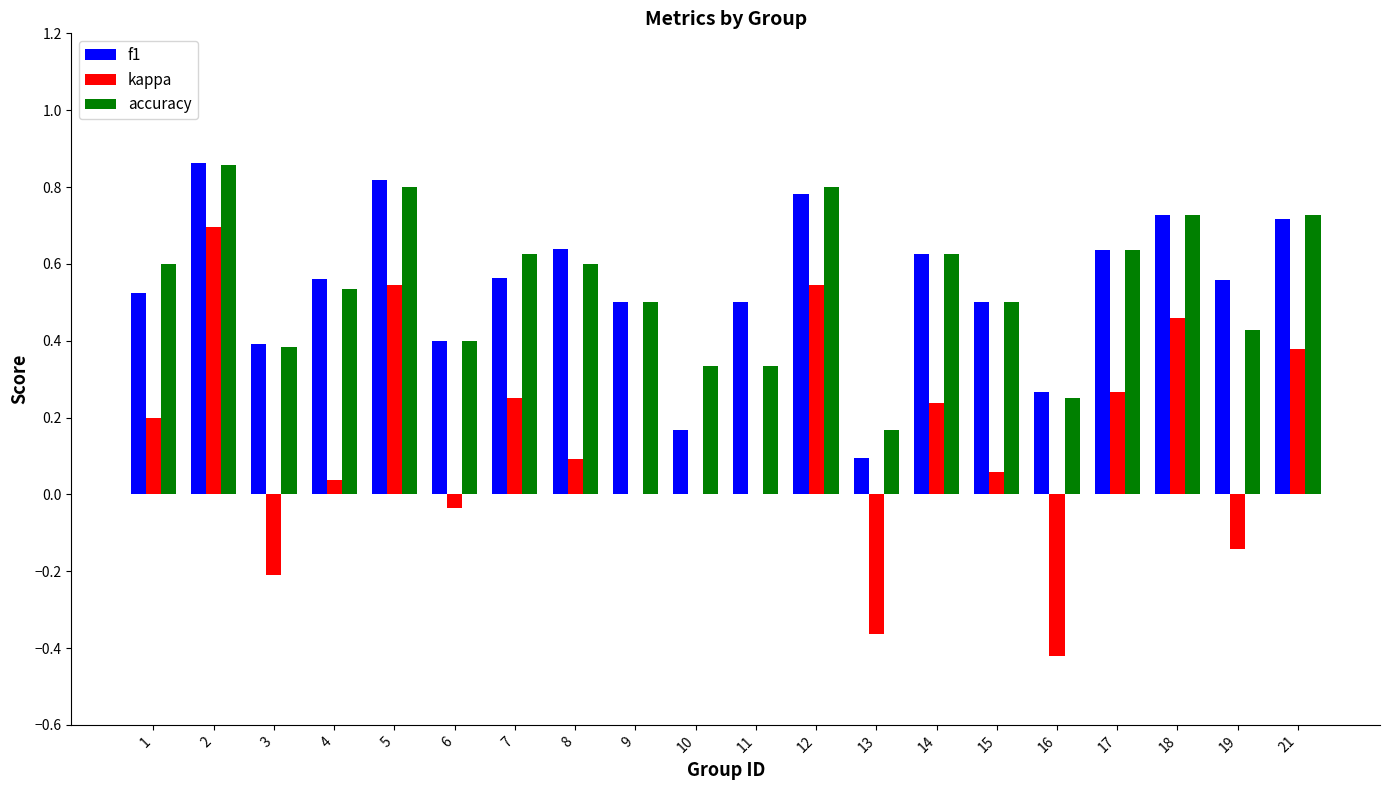

True or false: f1 has a value of 0.6 at 7.

True